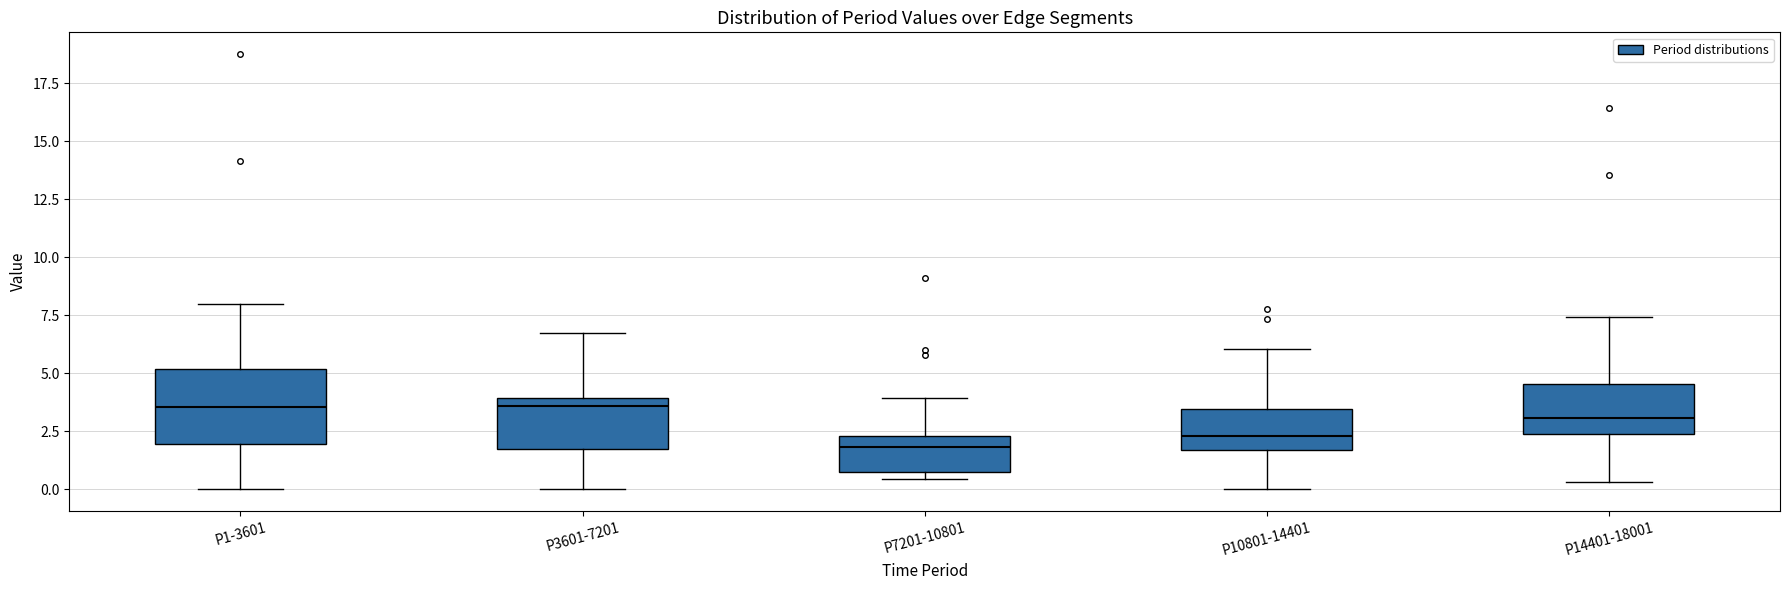

Which box is the tallest, from its lower edge to its upper edge?

P1-3601